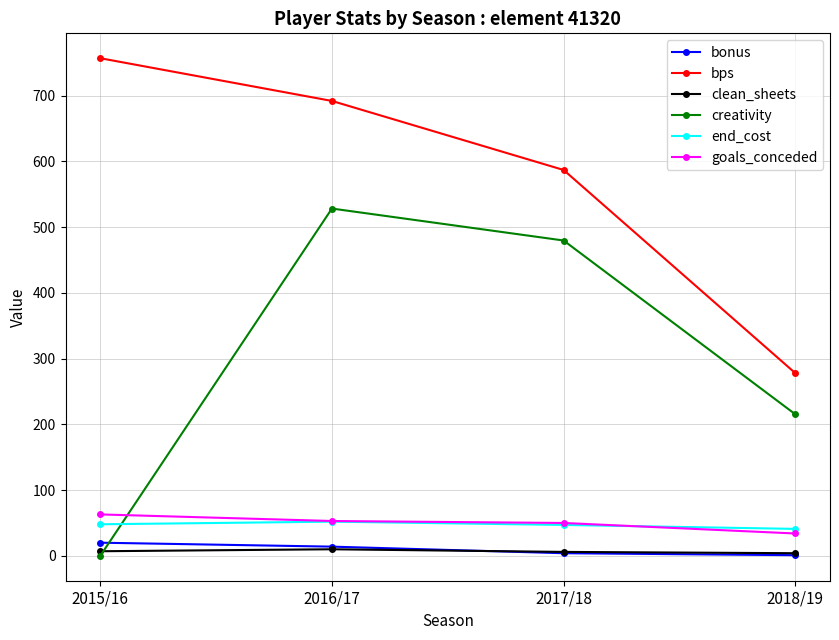

Does the chart display data point markers on the line(s)?

Yes